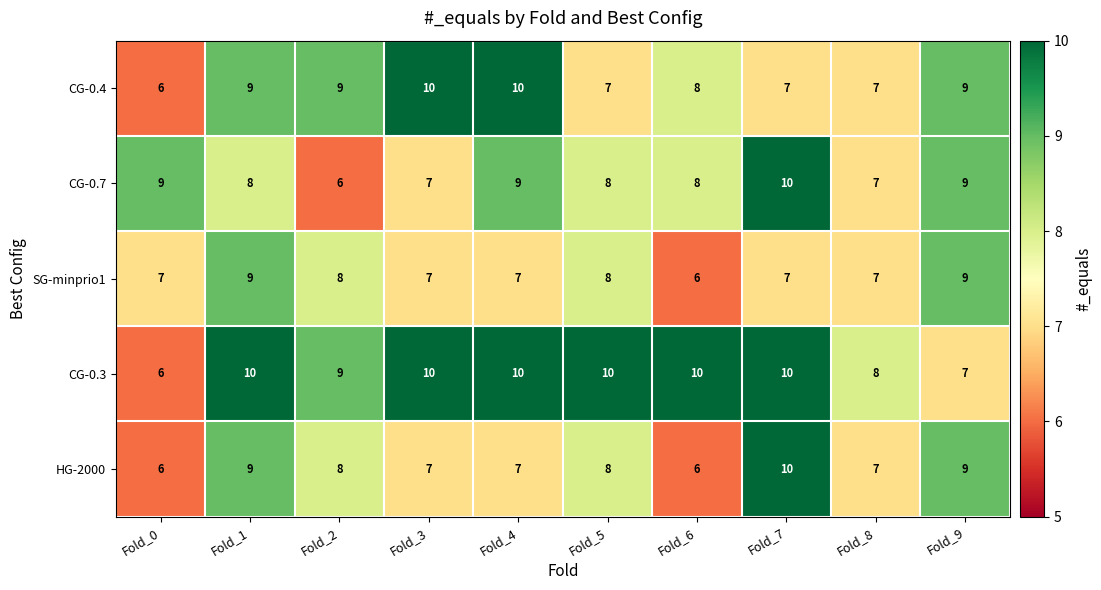

What is the lowest value of the HG-2000 series?

6